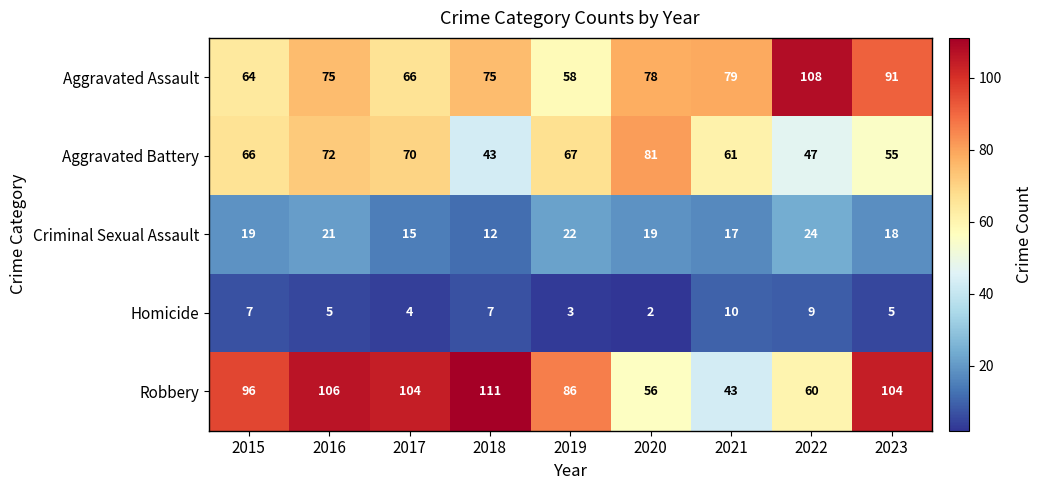

Where does the Homicide series first go above 5?

2015